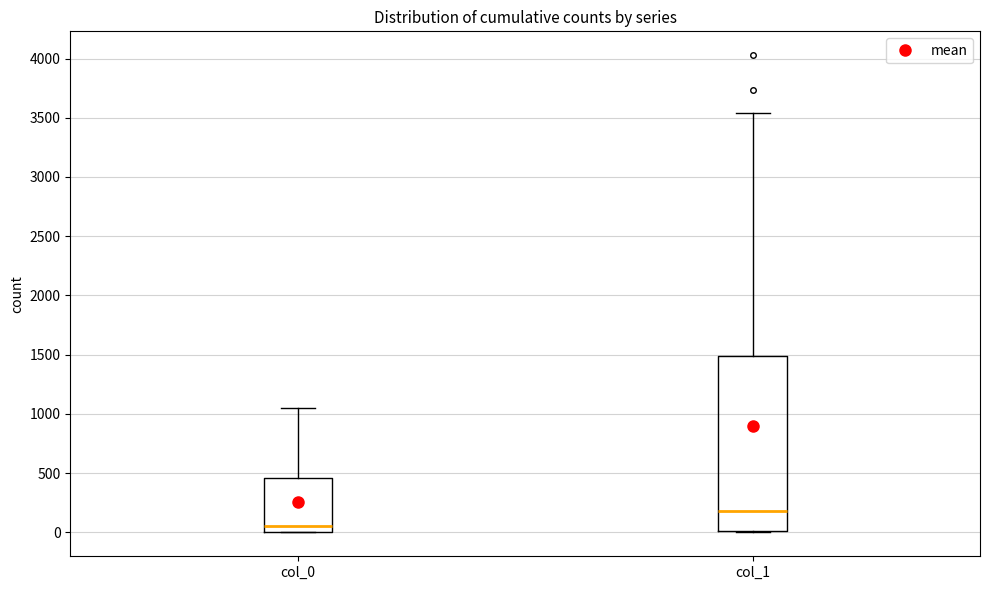

Which box is the tallest, from its lower edge to its upper edge?

col_1